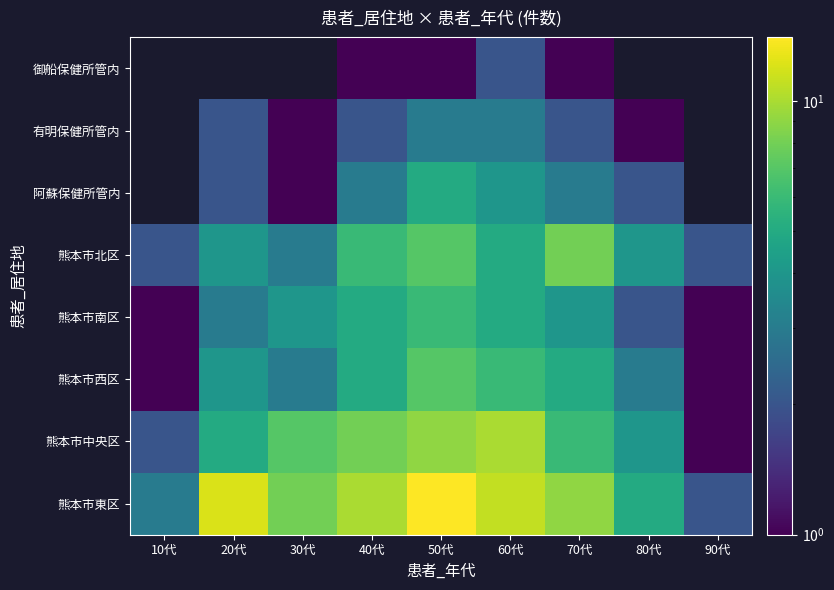

Is the value of 熊本市北区 at 20代 greater than the value of 有明保健所管内 at 80代?

Yes